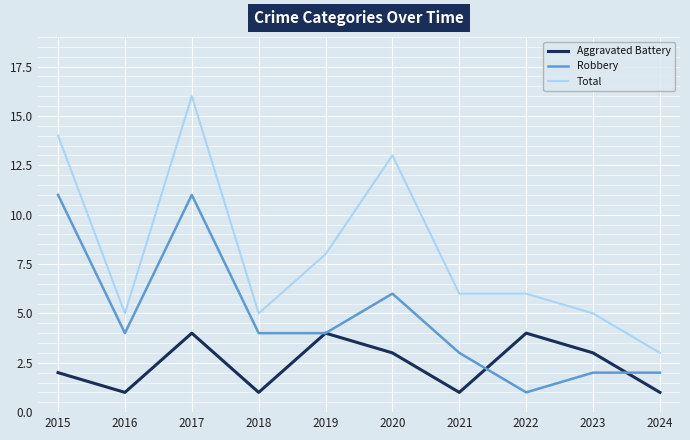

What is the difference between the highest and lowest values at 2016?

4